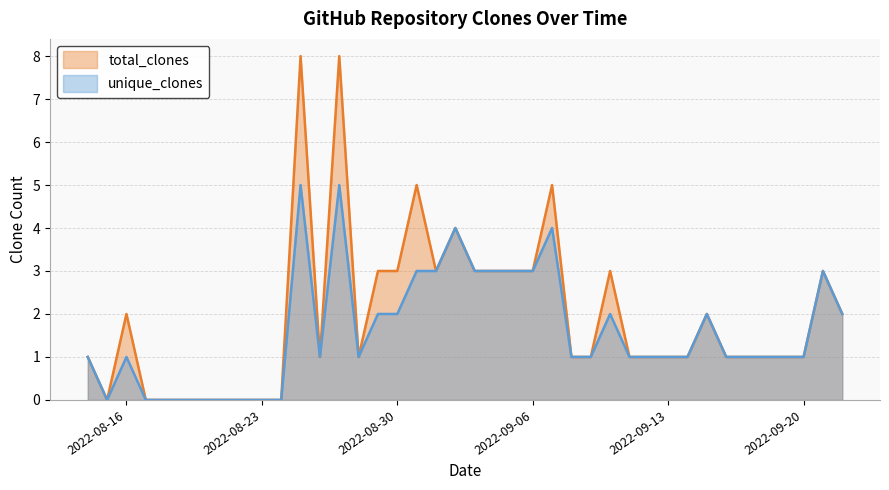

What is the sum of the total_clones values at 2022-09-07 and 2022-09-14?

6